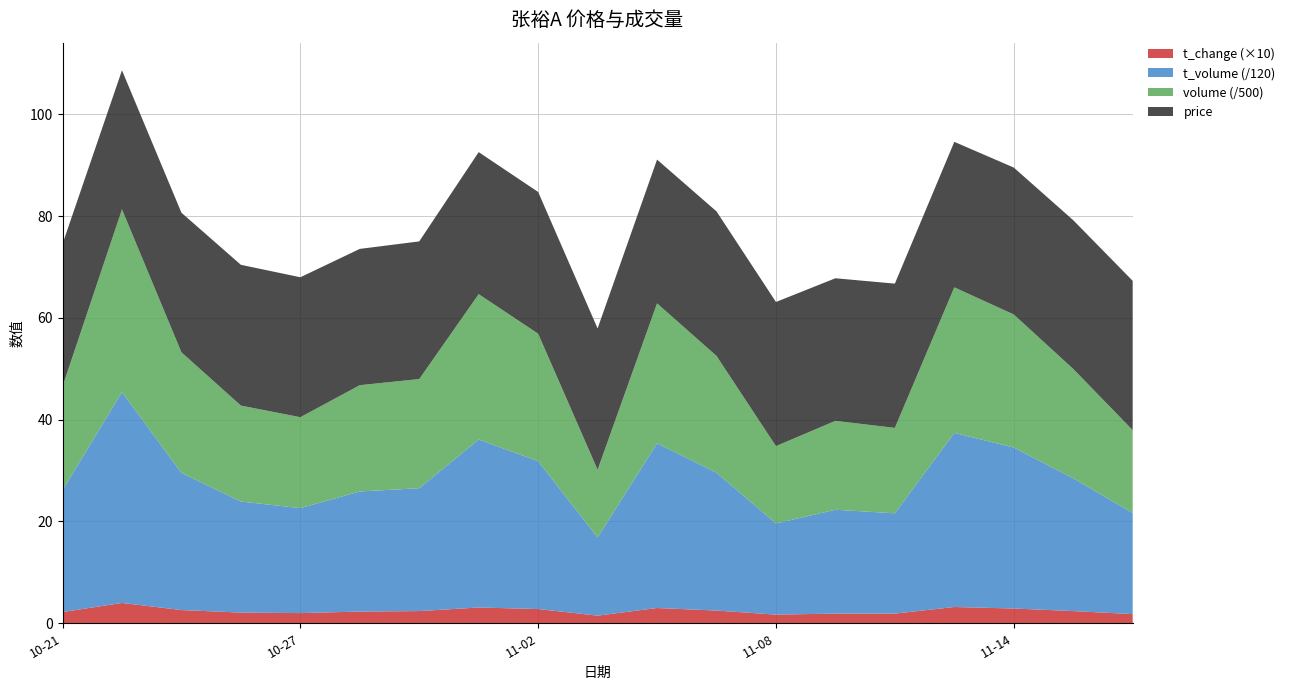

Reading left to right, what are all the values shown in this chart?

price: 28.0	27.3	27.4	27.7	27.5	26.8	27.1	27.9	27.9	27.8	28.2	28.4	28.3	28.0	28.4	28.6	28.9	29.2	29.3
volume: 10193.0	17950.0	11844.0	9426.0	8933.0	10442.0	10723.0	14281.0	12526.0	6652.0	13753.0	11468.0	7598.0	8733.0	8391.0	14301.0	13072.0	10743.0	8139.0
t_volume: 2873.0	4971.0	3235.0	2619.0	2475.0	2832.0	2897.0	3961.0	3486.0	1844.0	3883.0	3252.0	2150.0	2449.0	2365.0	4105.0	3796.0	3131.0	2385.0
t_change: 0.2	0.4	0.3	0.2	0.2	0.2	0.2	0.3	0.3	0.1	0.3	0.2	0.2	0.2	0.2	0.3	0.3	0.2	0.2